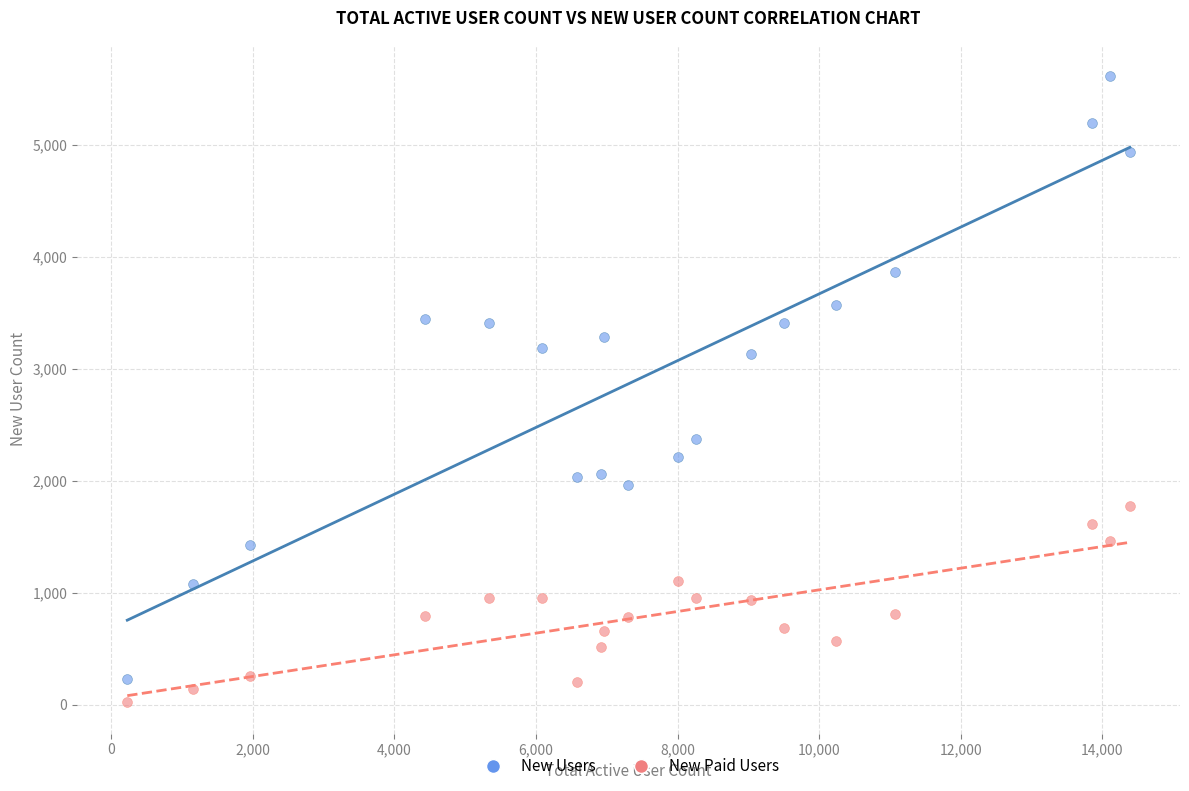

Across all data points, what is the range of X values (max minus min)?

14158